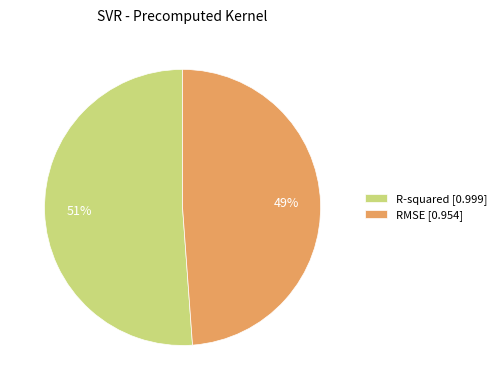

Count the number of slices in the pie.

2